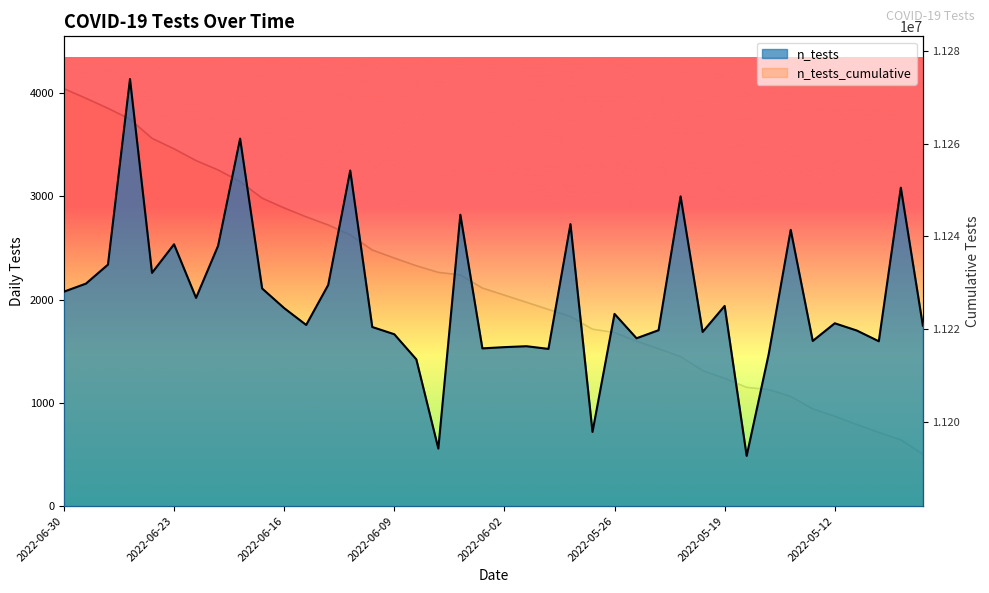

Does the chart have visible grid lines?

No